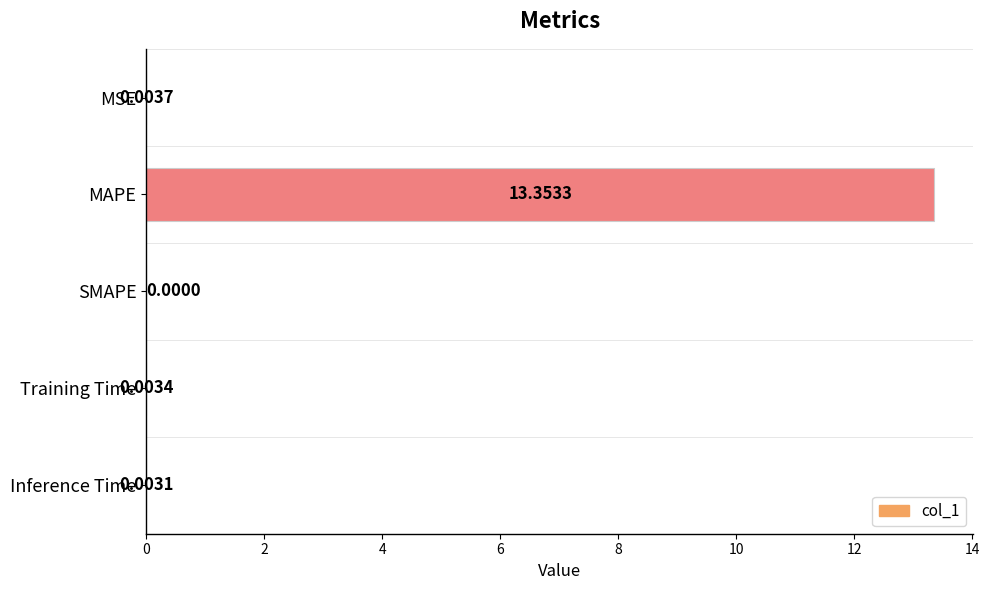

Which has a higher value, MSE or Inference Time?

MSE